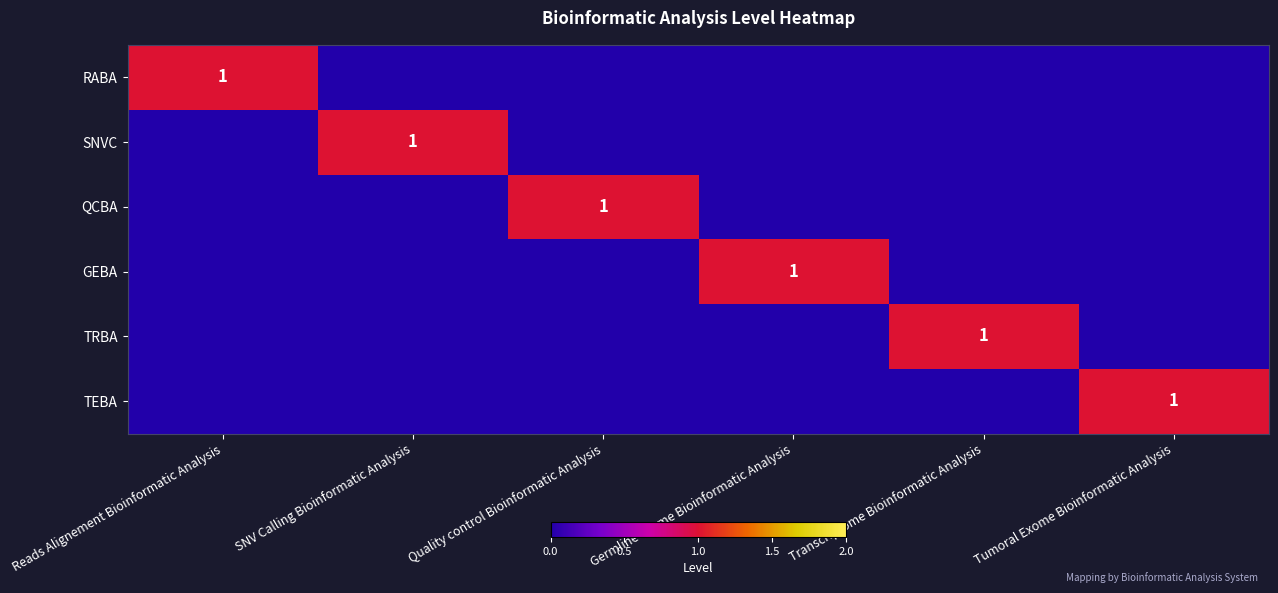

At which label is RABA closest to 0?

SNV Calling Bioinformatic Analysis